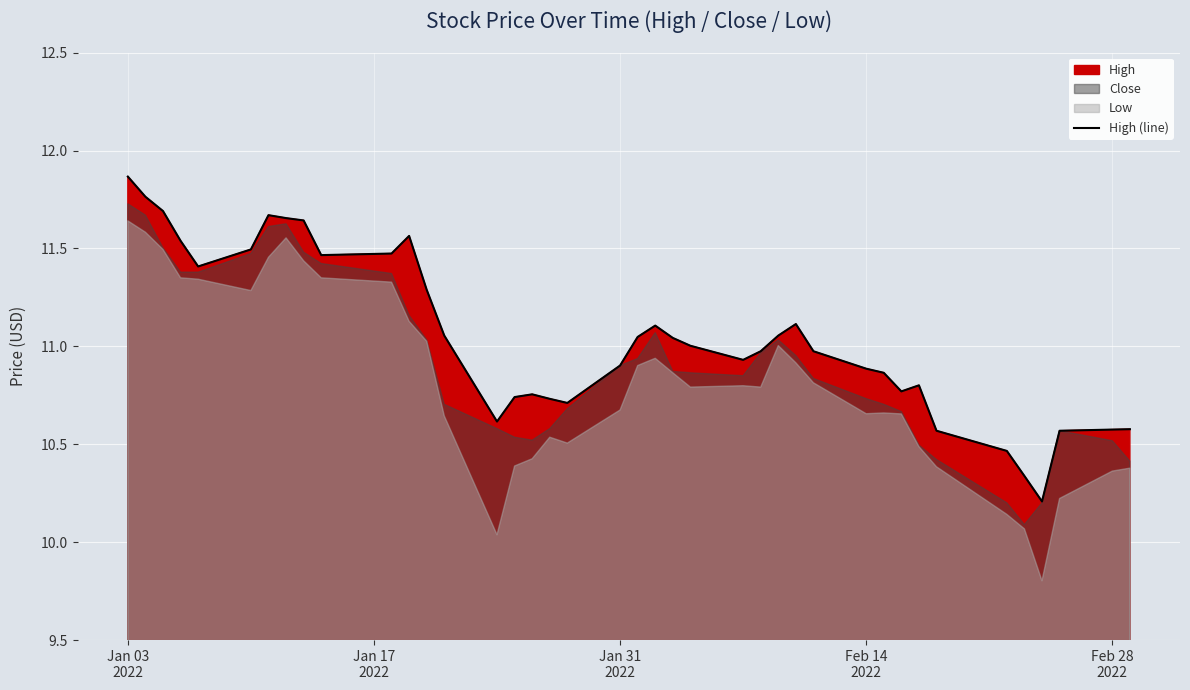

How many interior local peaks (higher than both neighbors) does the data have?

6